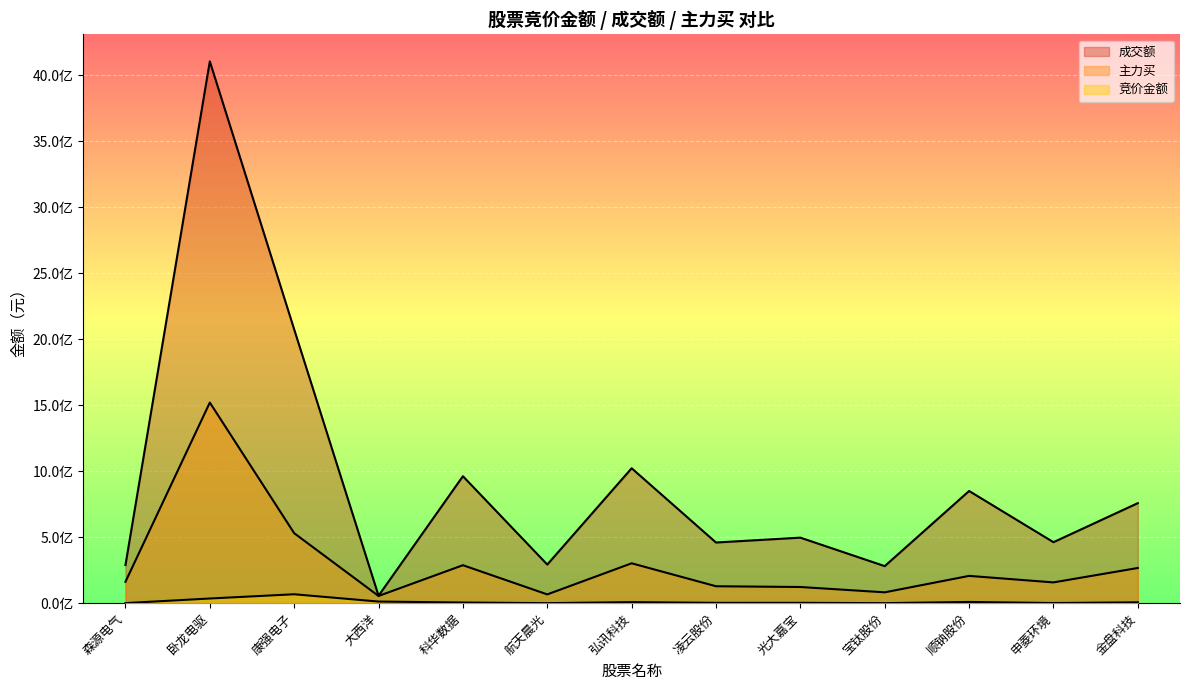

Does the chart display data point markers on the line(s)?

No